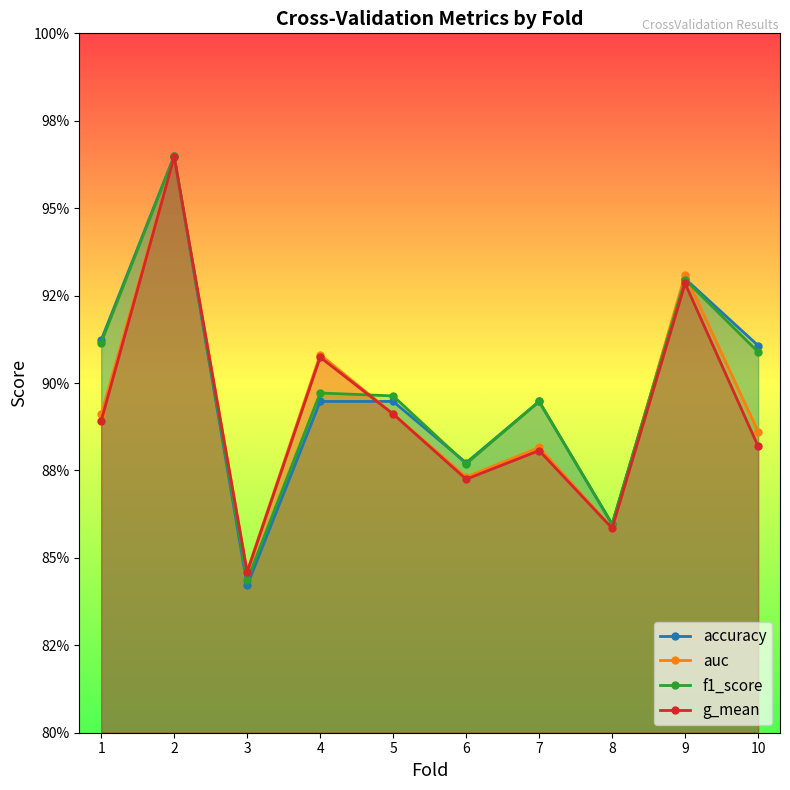

Count the number of data series in this chart.

4